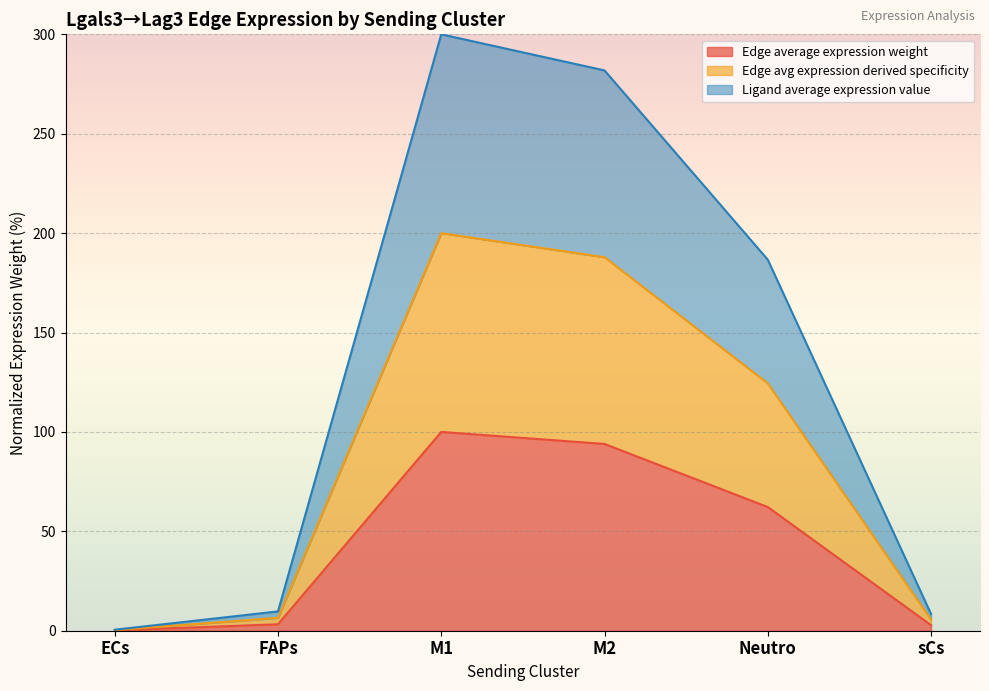

The Edge total expression weight series shows 0.5 at ECs. True or false?

False